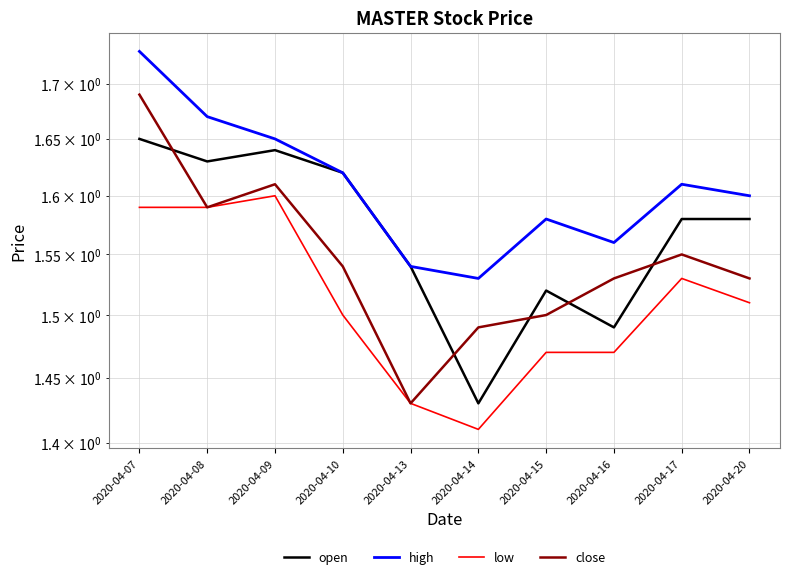

Does the chart display data point markers on the line(s)?

No